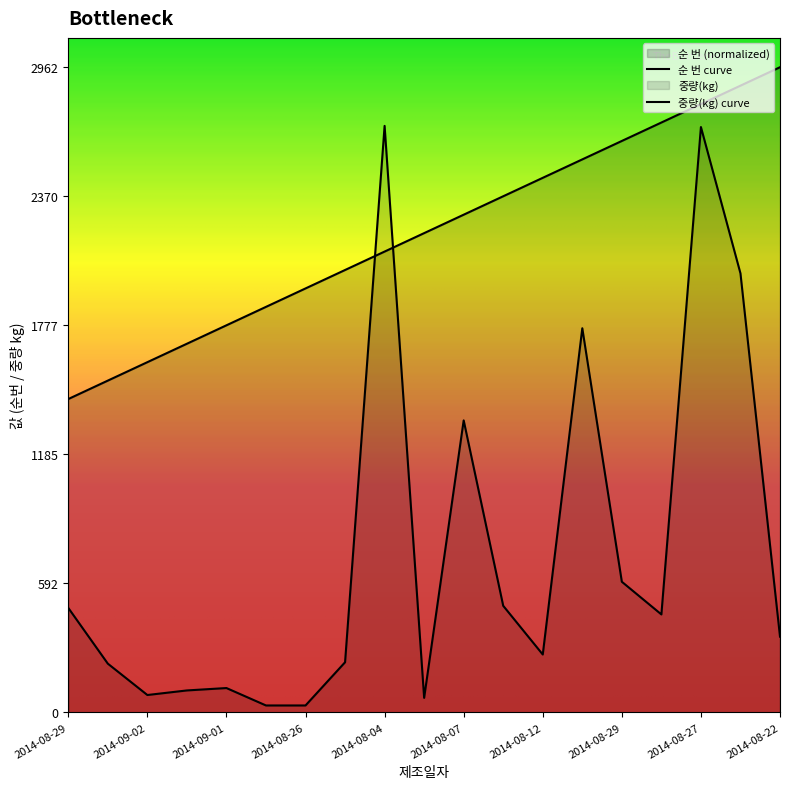

What is the value of the 순 번 point at the 9th from the left?

2116.1